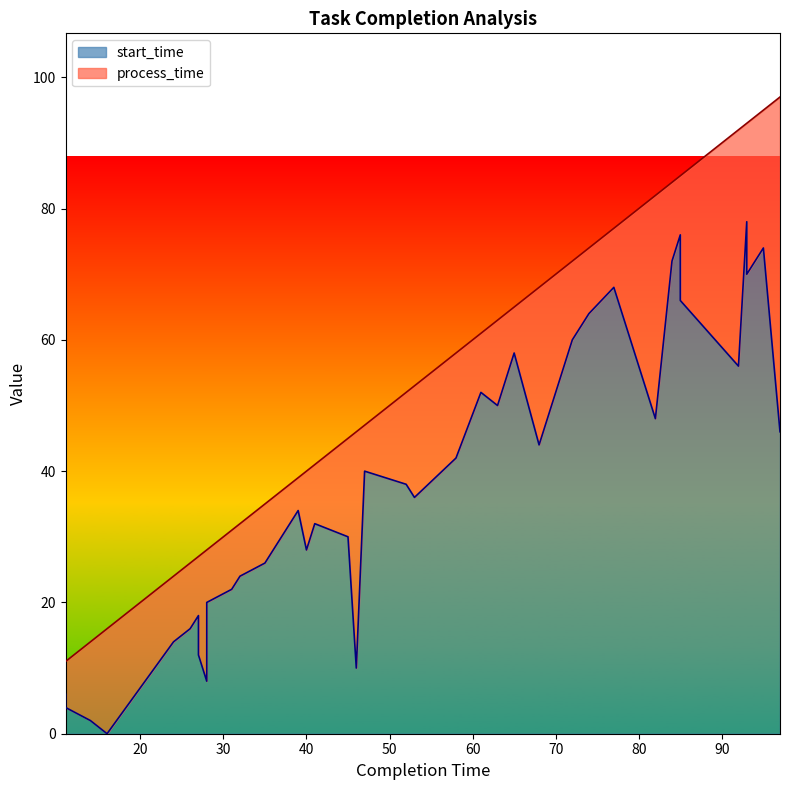

What is the change in value from 61 to 93?

+18